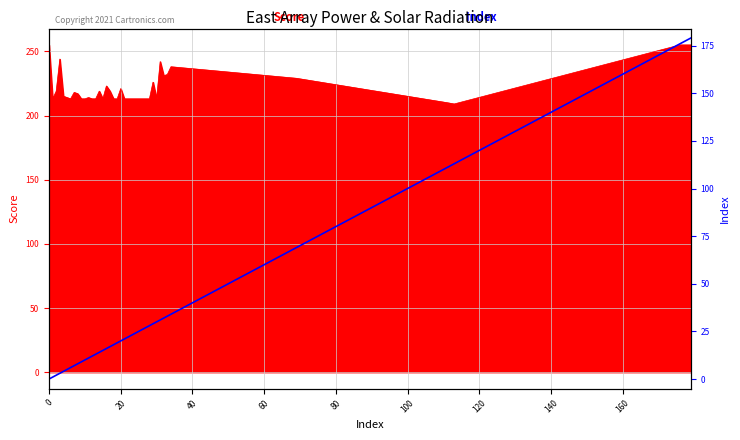

What is the value of the 4th point from the left?

3